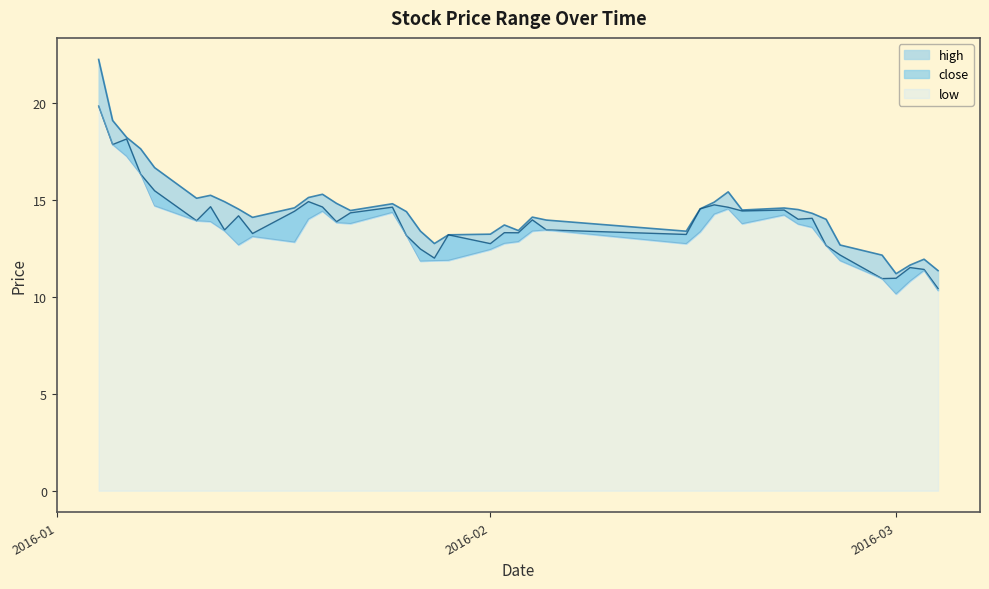

What is the difference between the low values at 2016-01-19 and 2016-01-08?

0.7